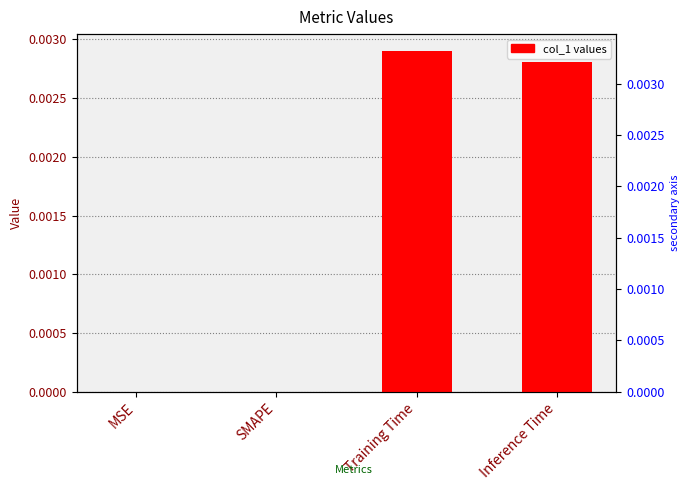

List the labels in order of value, smallest first.

MSE, SMAPE, Inference Time, Training Time